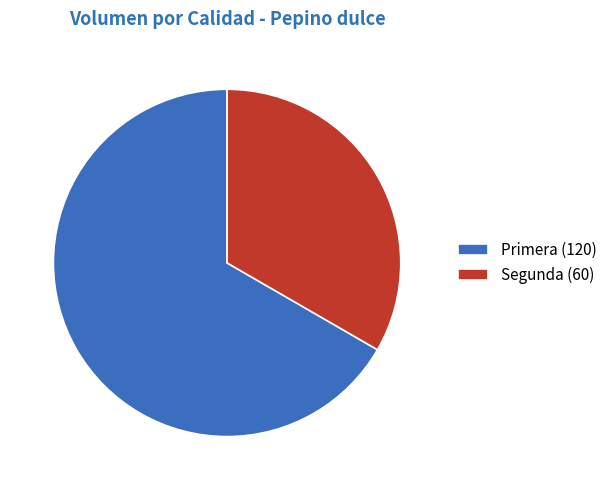

Rank the categories by value from highest to lowest.

Primera, Segunda